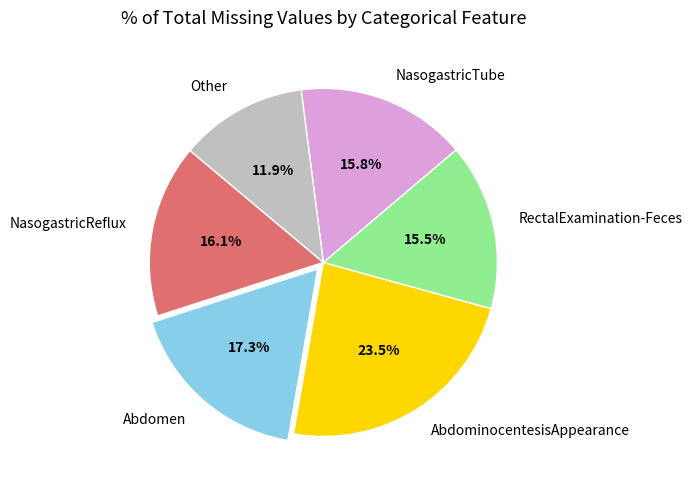

Approximately how many times larger is the value at Other compared to RectalExamination-Feces?

0.8